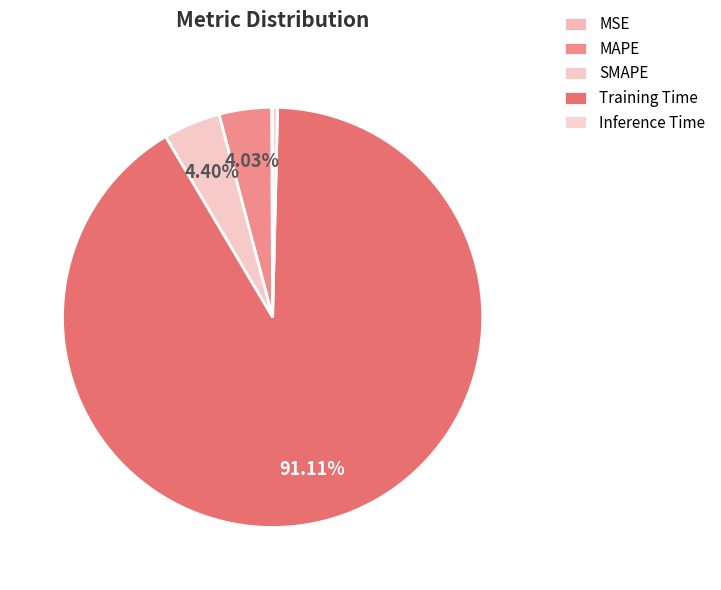

To the nearest percent, what is the difference between the Inference Time and Training Time slice percentages?

91%